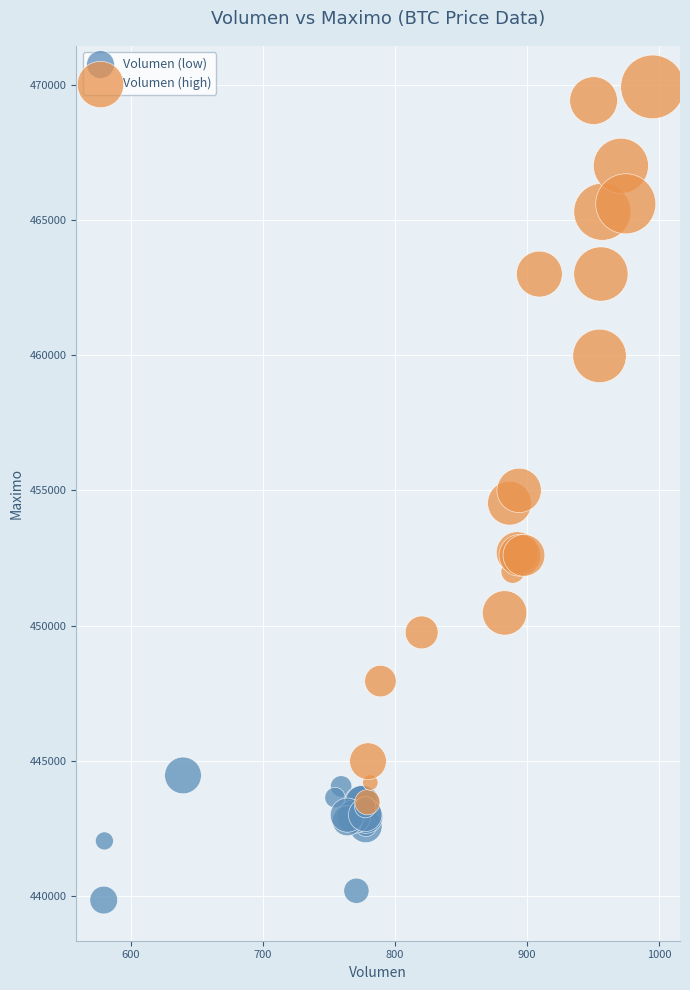

What are all the series names shown in the legend?

Volumen (low), Volumen (high)